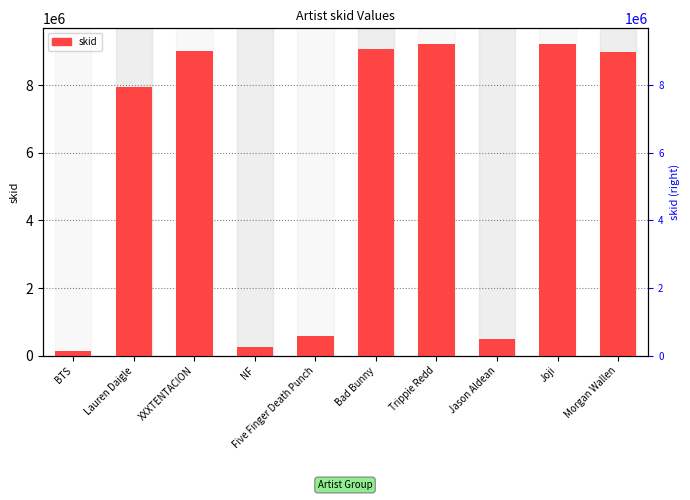

At which label does the data first exceed 8964794?

XXXTENTACION